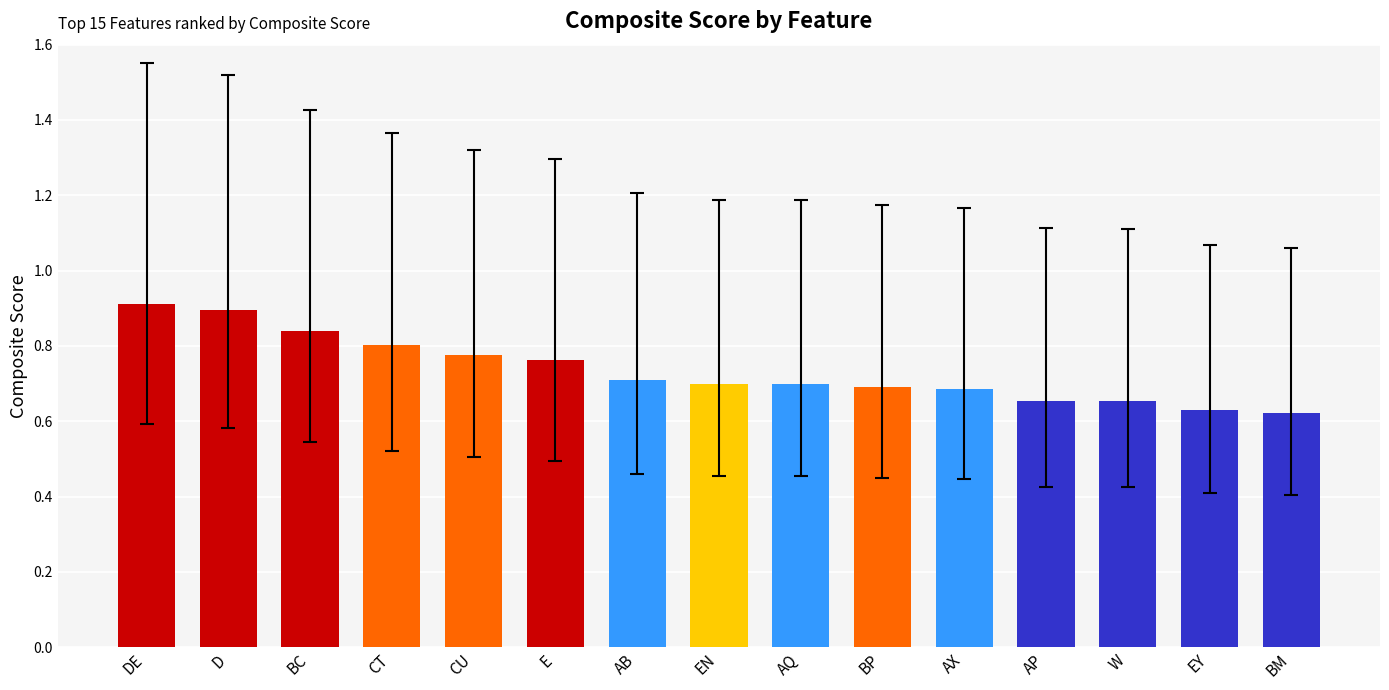

What is the label of the 1st bar from the left?

DE